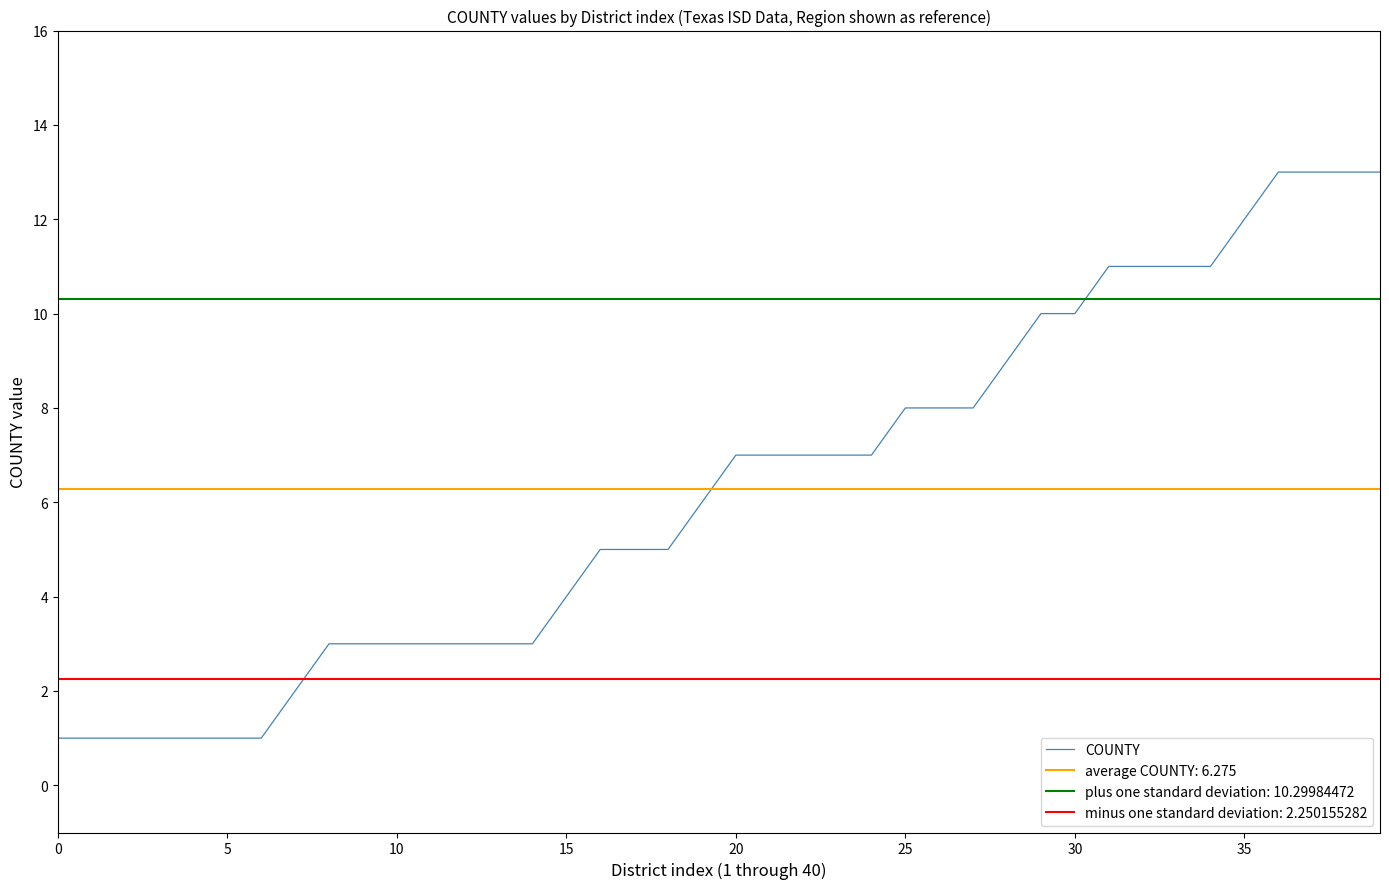

True or false: there are more than 1 points higher than both neighbors.

False